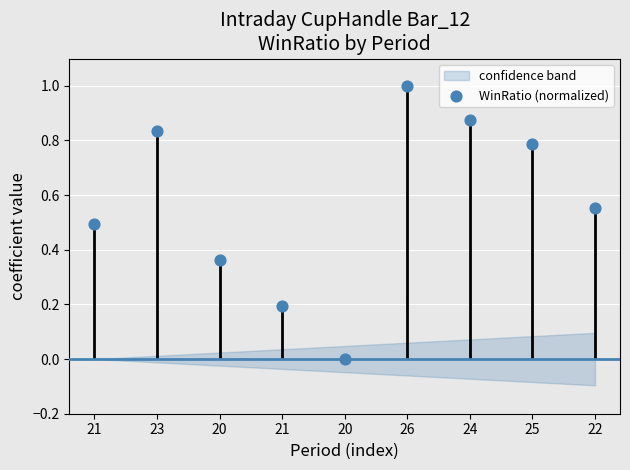

What is the change in value from 21 to 25?

+0.3